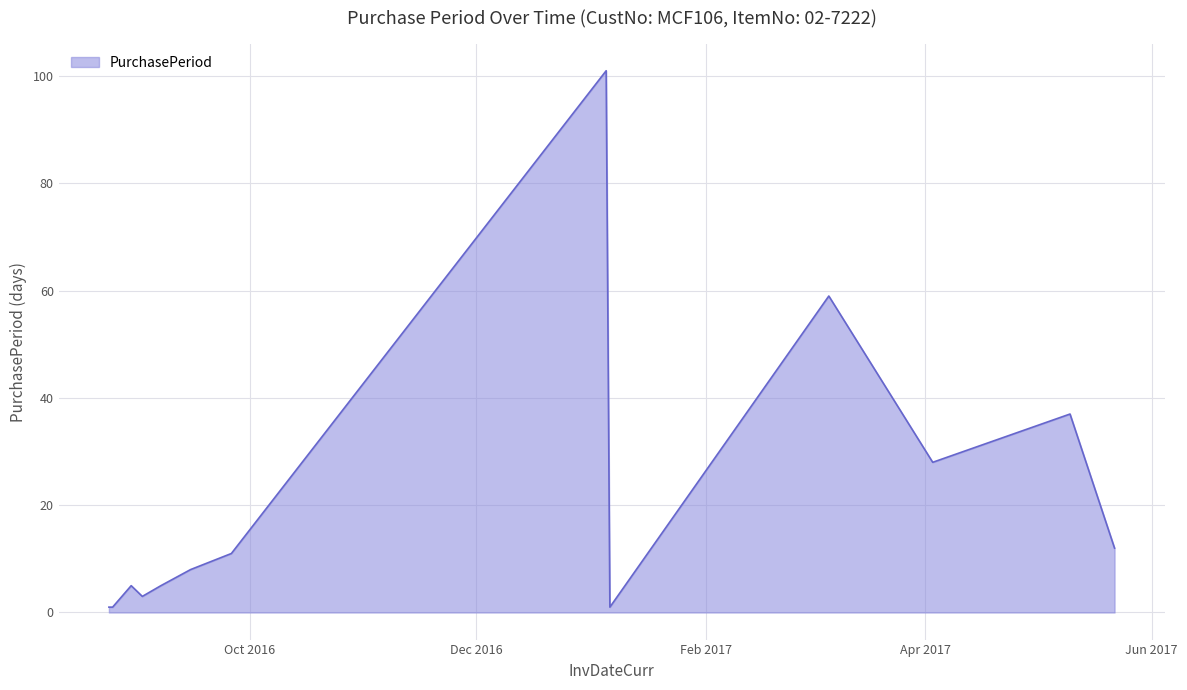

What is the greatest value displayed?

101